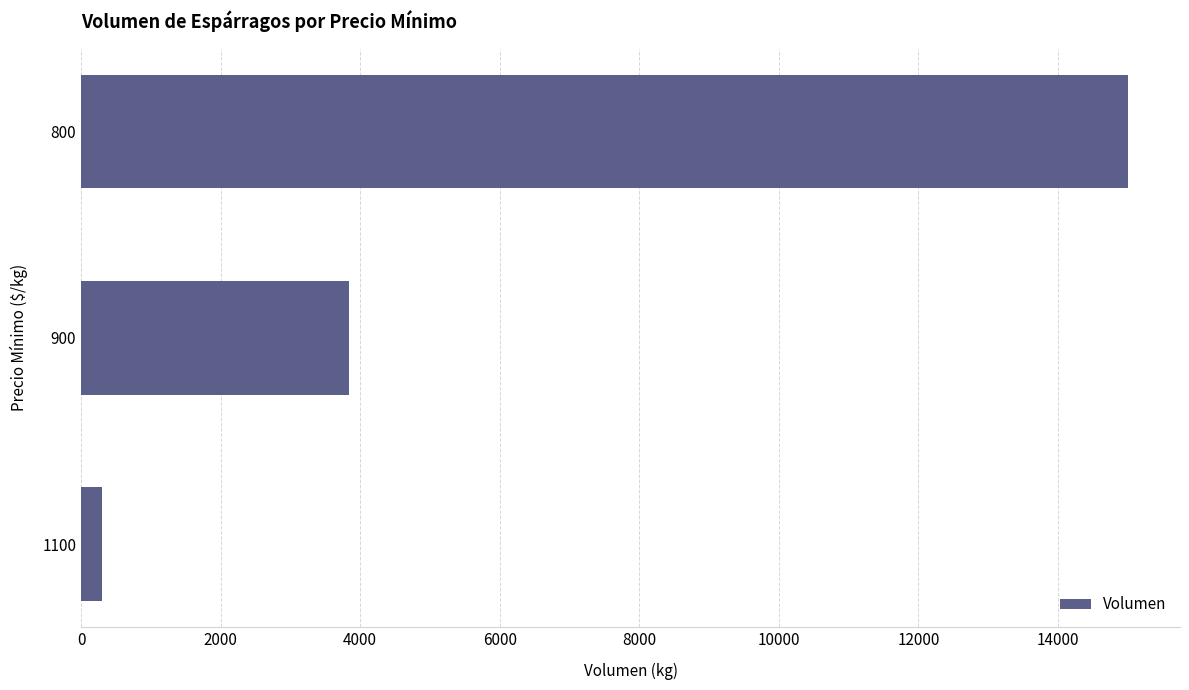

Are the bars grouped side by side (vs. stacked)?

No